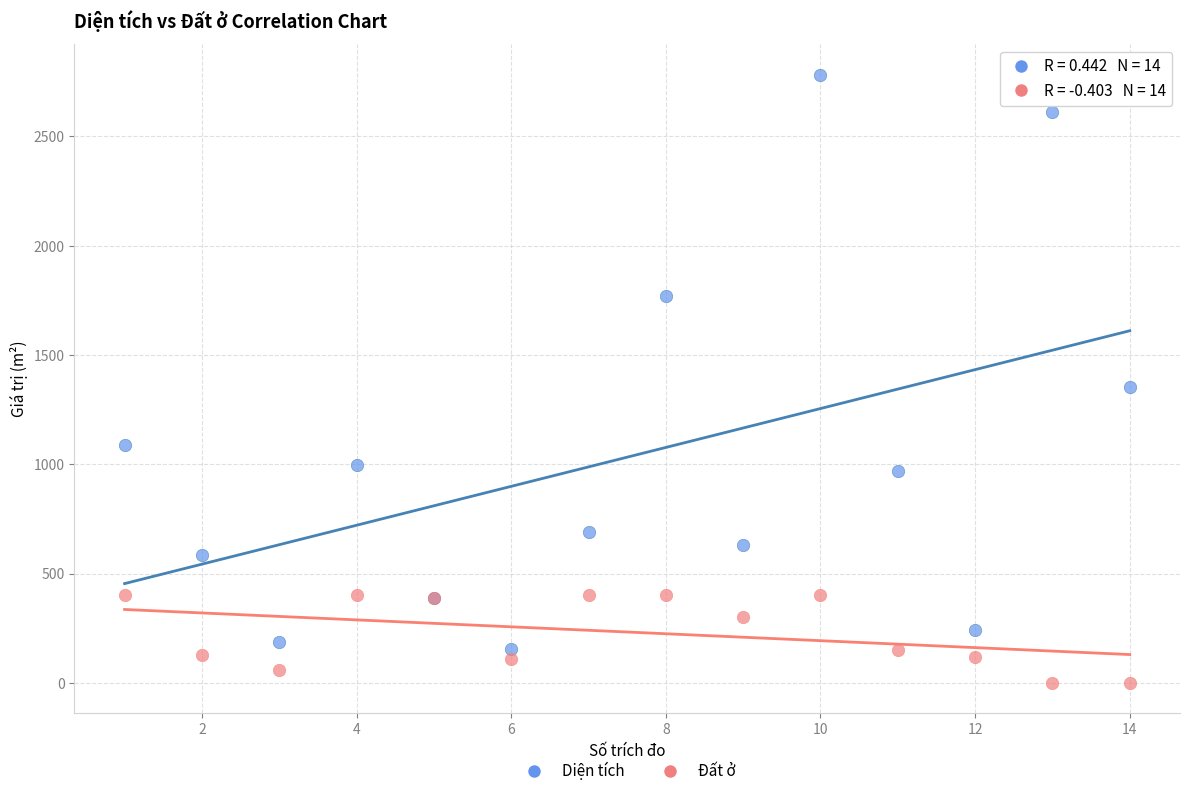

In the Diện tích series, what Y value is closest to 1469?

1353.5